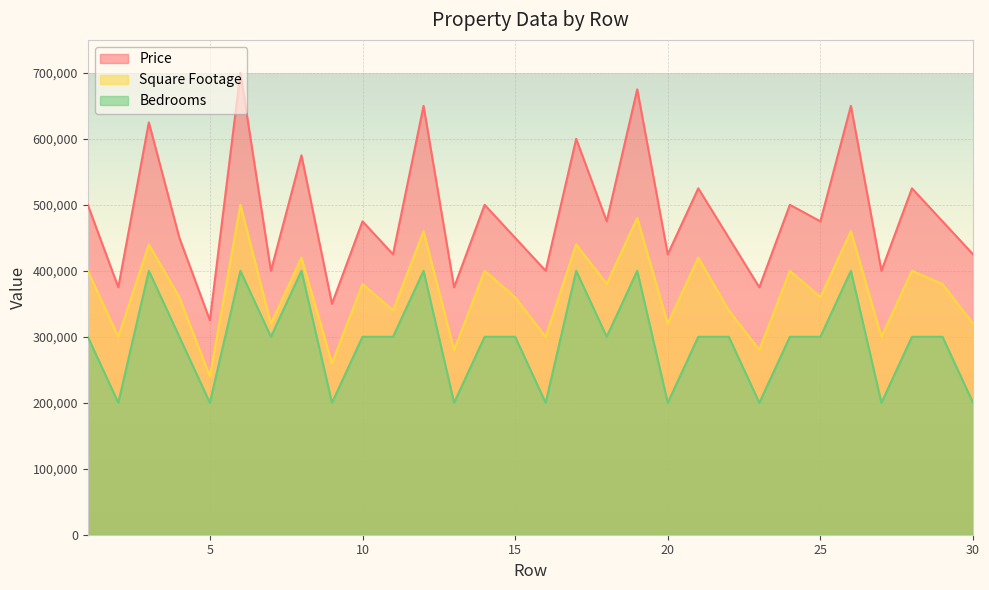

Which series changed the most between 17 and 27?

Price